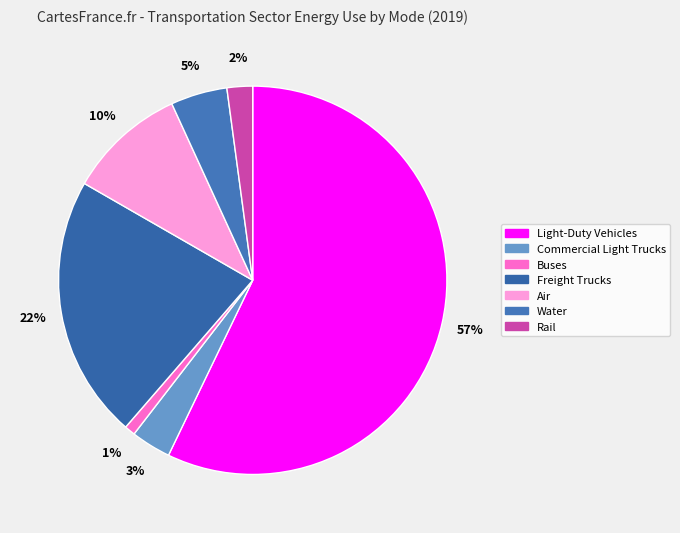

Is the sum of Water and Freight Trucks greater than half?

No